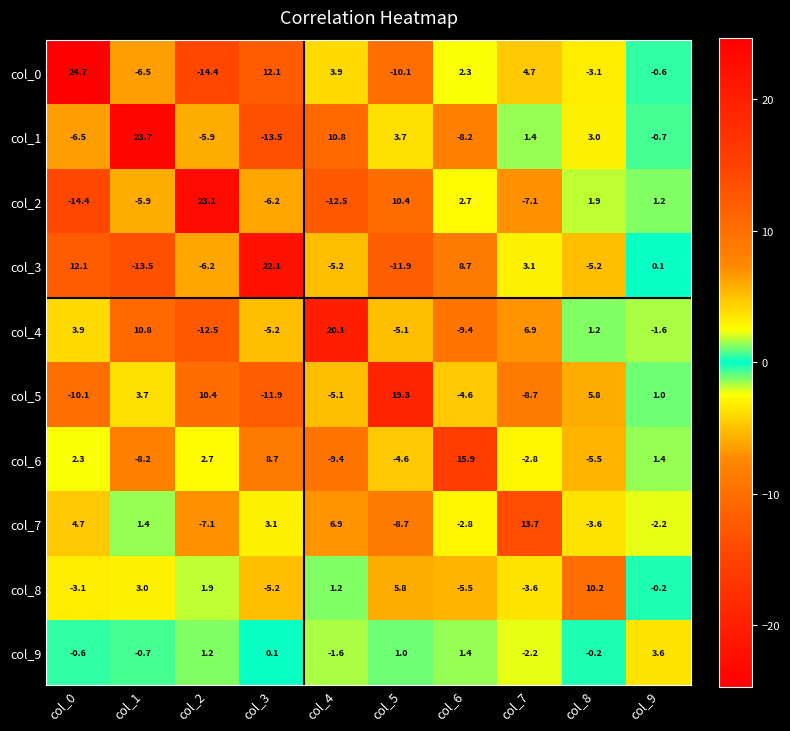

Which category has the highest value across all series?

col_0